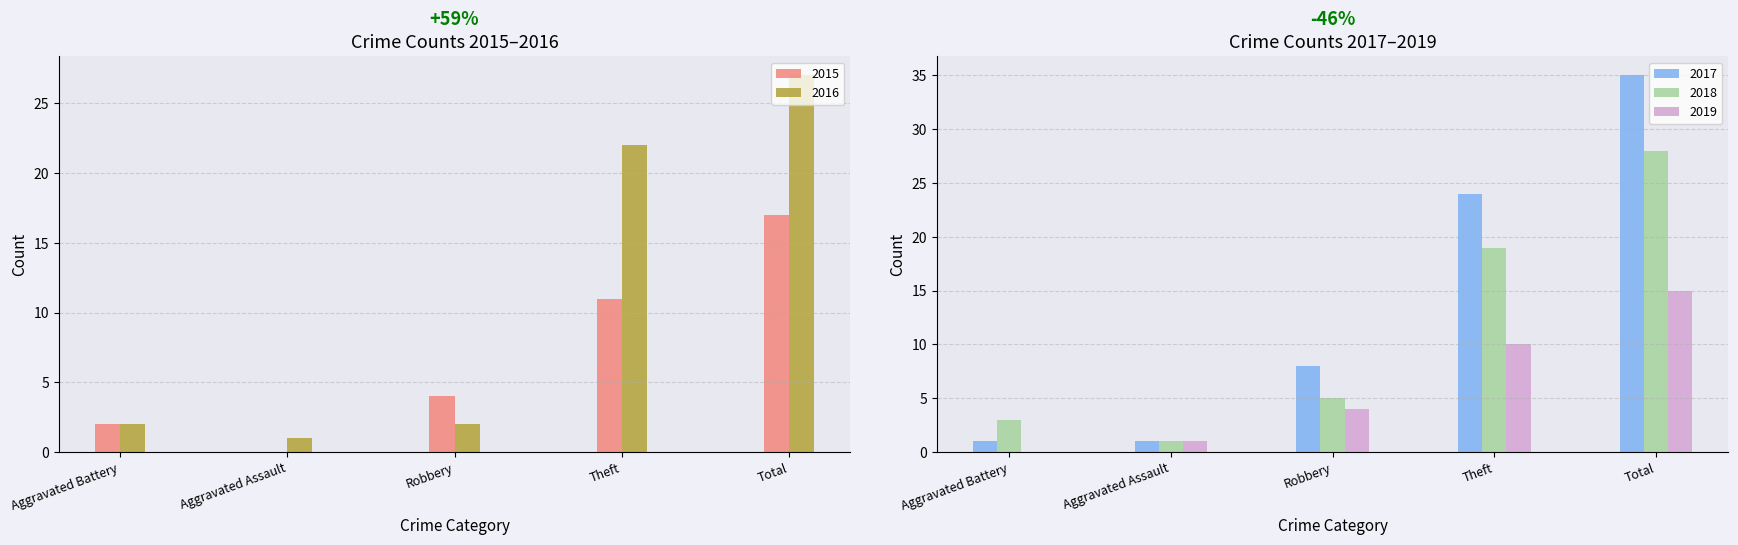

What is the highest value of the 2018 series?

28